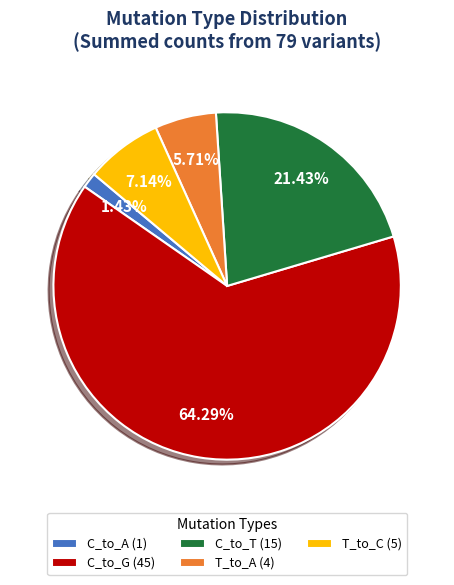

Rank the categories by value from lowest to highest.

C_to_A (1), T_to_A (4), T_to_C (5), C_to_T (15), C_to_G (45)